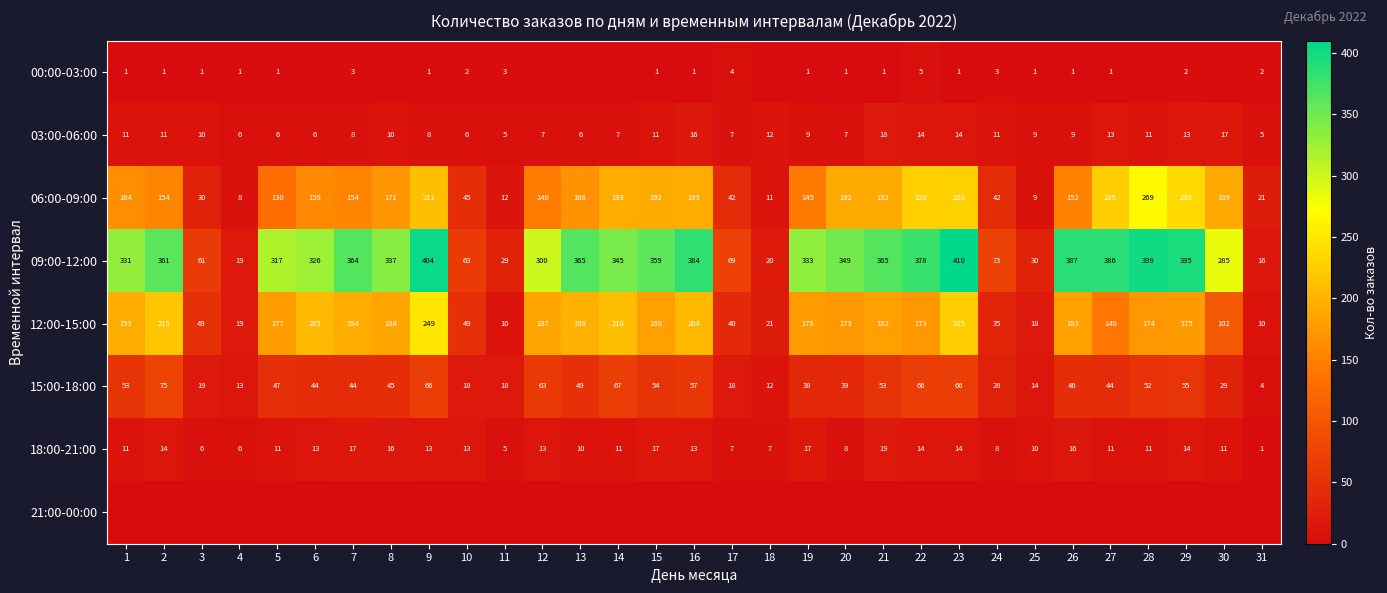

What is the difference between the maximum and minimum values in the 06:00-09:00 series?

261